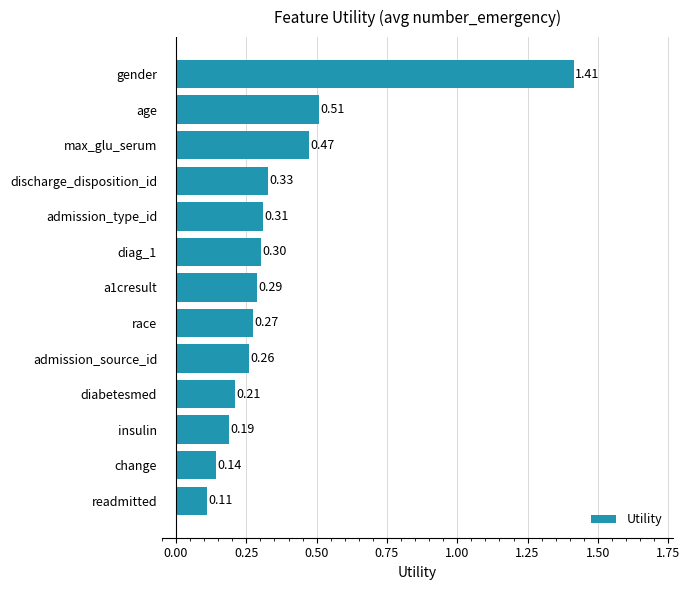

What is the sum of the values at max_glu_serum and insulin?

0.7